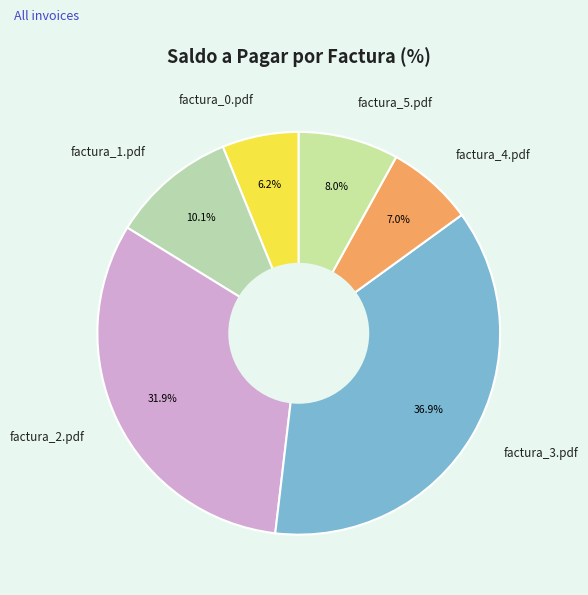

What percentage is NOT represented by factura_0.pdf?

93.8%